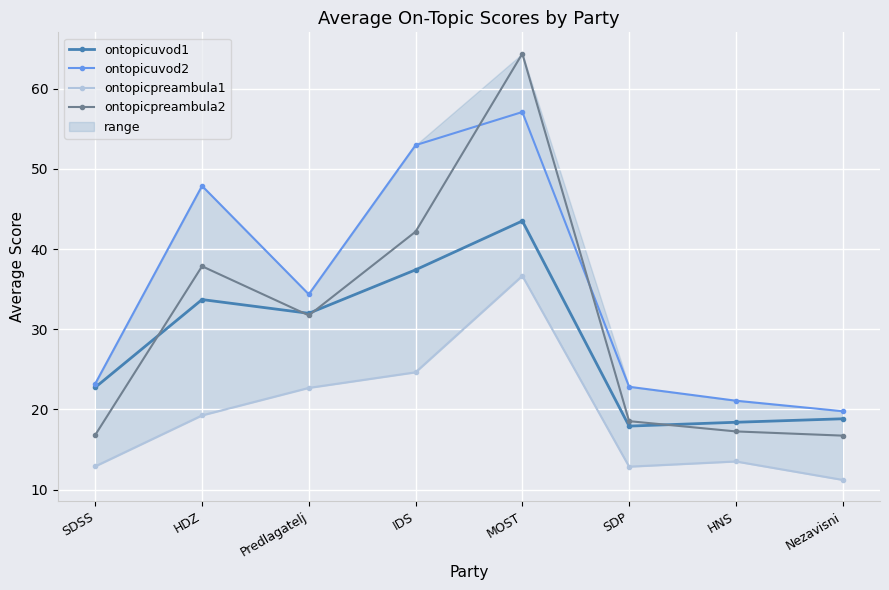

True or false: ontopicuvod2 has a value of 57.1 at MOST.

True